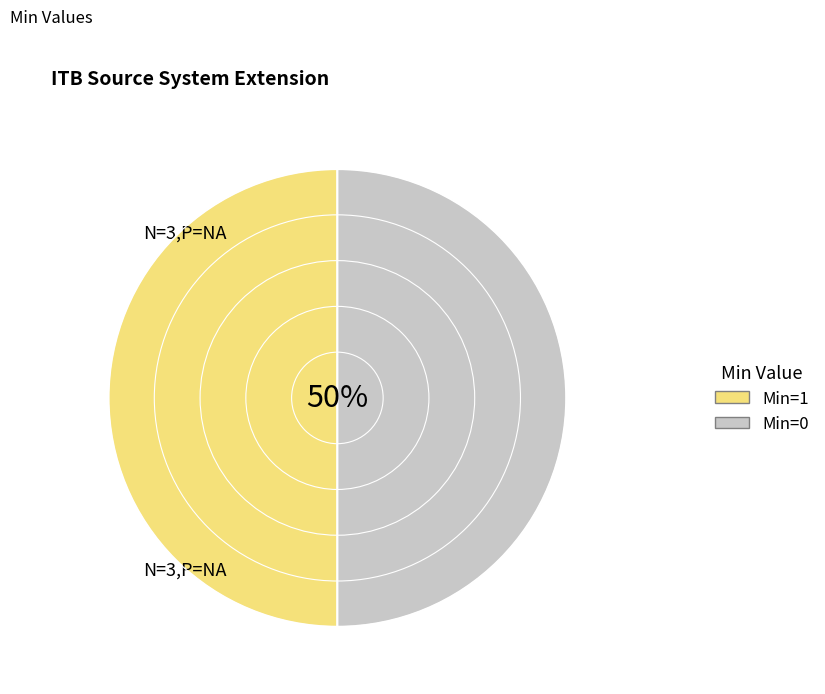

To the nearest percent, what is the difference between the largest and smallest slice percentages?

0%